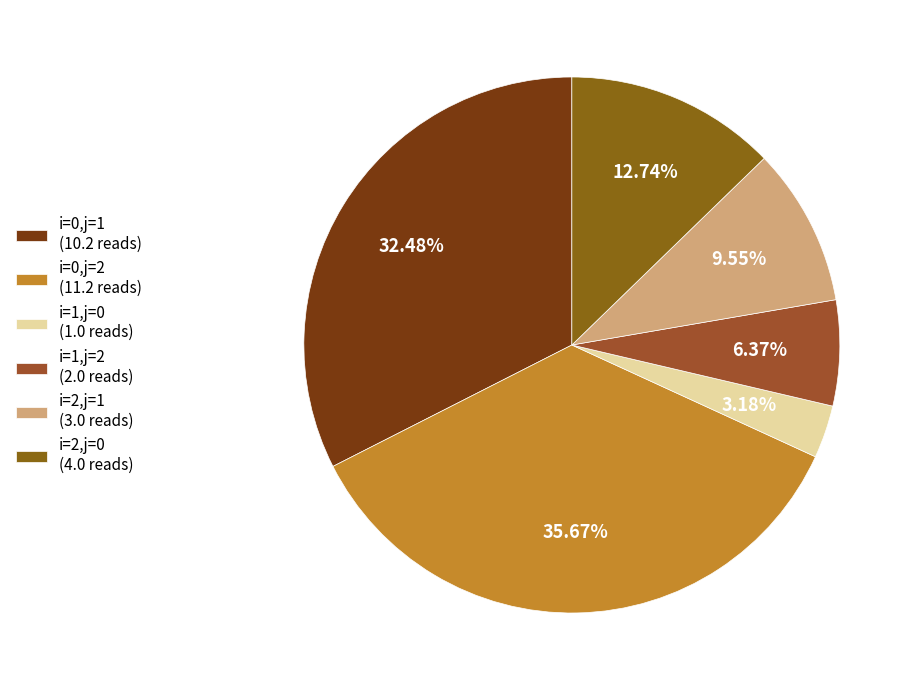

What is the ratio of the value at i=2,j=0 to the value at i=1,j=2?

2.0